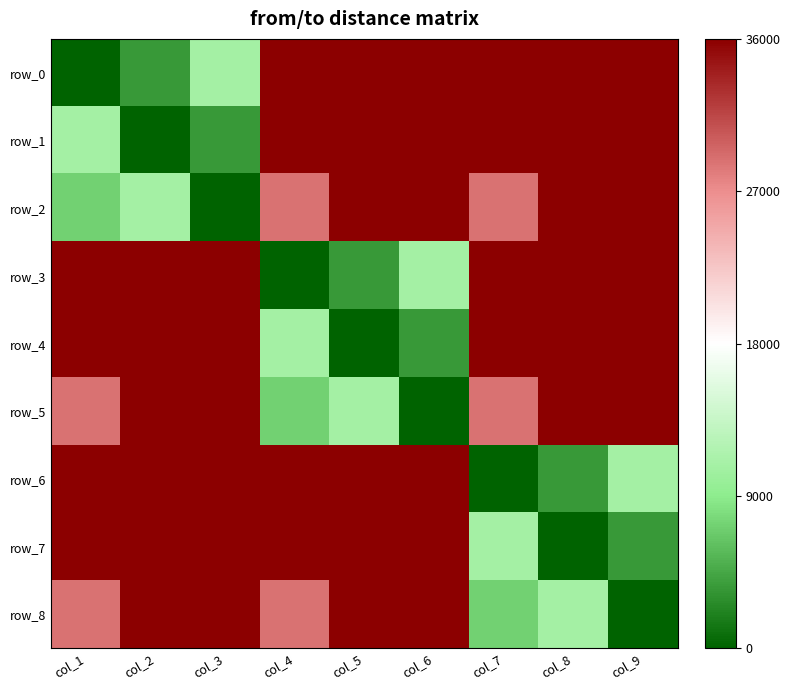

How many values in the row_5 series are below 28800?

3